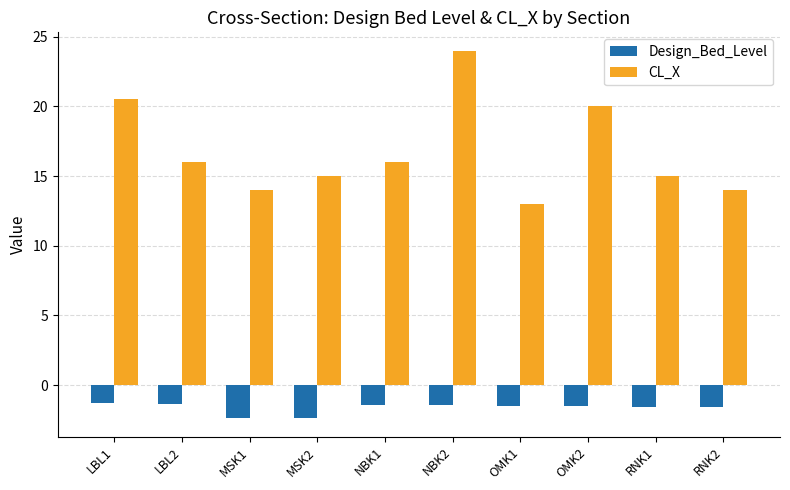

What is the minimum value shown in the chart?

-2.4